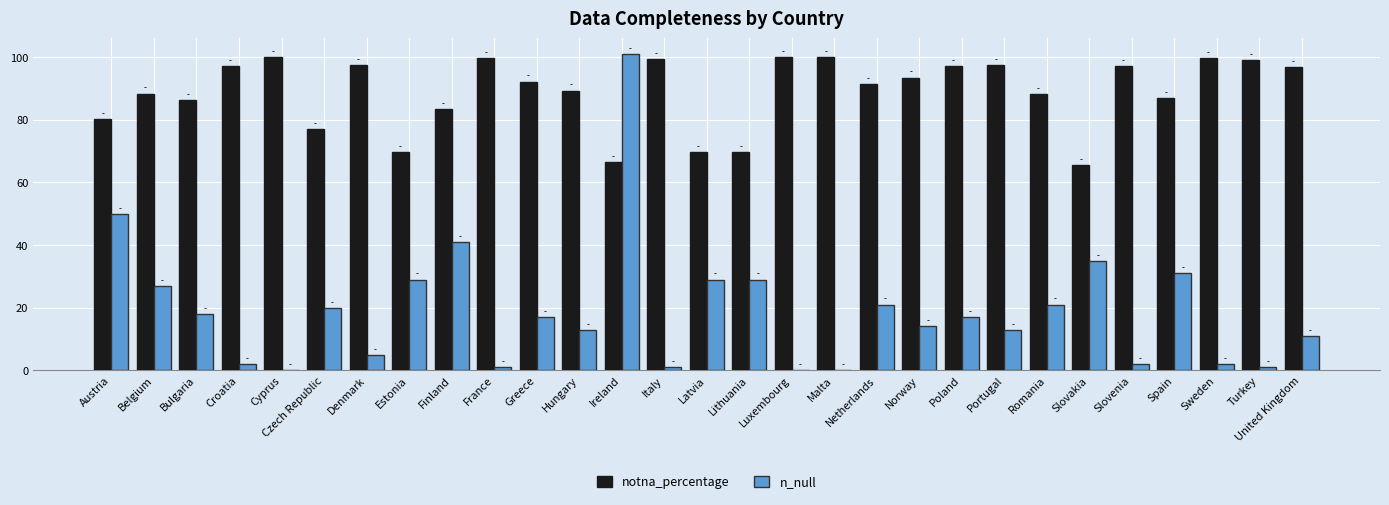

What is the total value across all series at Malta?

100.0